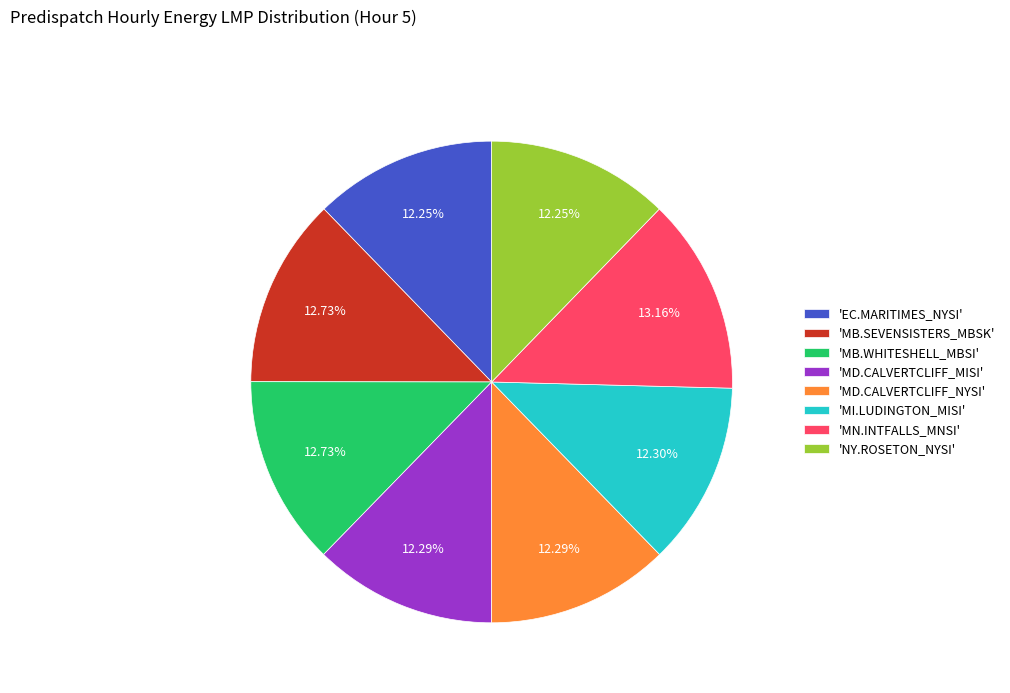

What is the ratio of the value at 'MD.CALVERTCLIFF_NYSI' to the value at 'MN.INTFALLS_MNSI'?

0.9